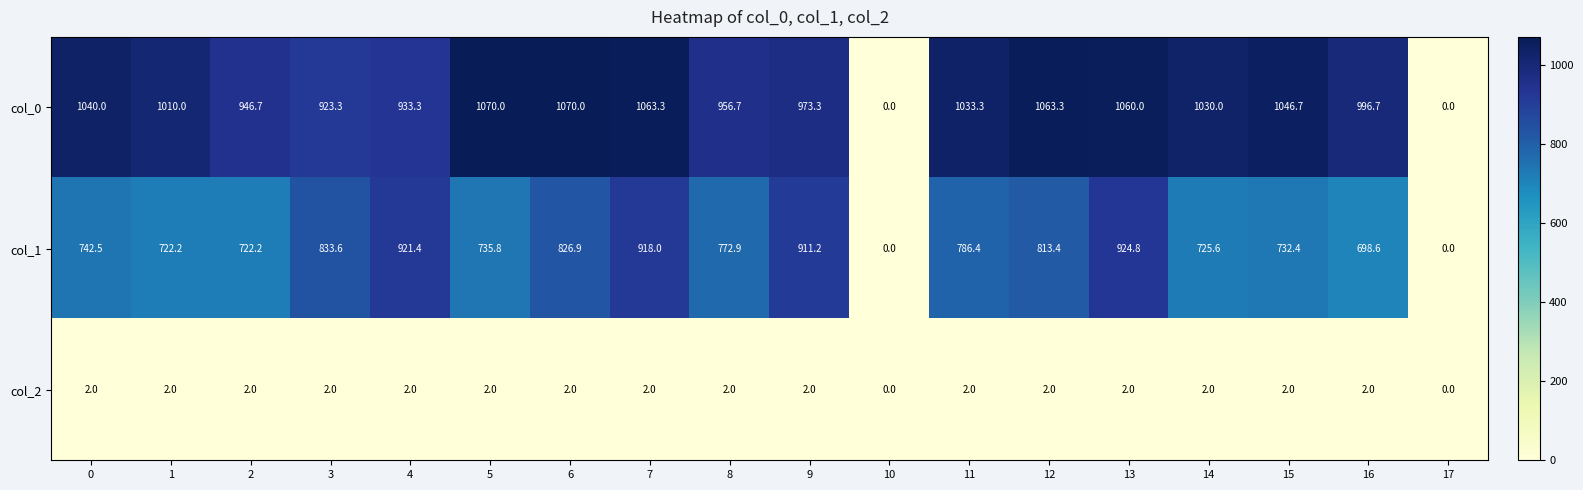

True or false: col_0 has a value of 561.7 at 3.

False